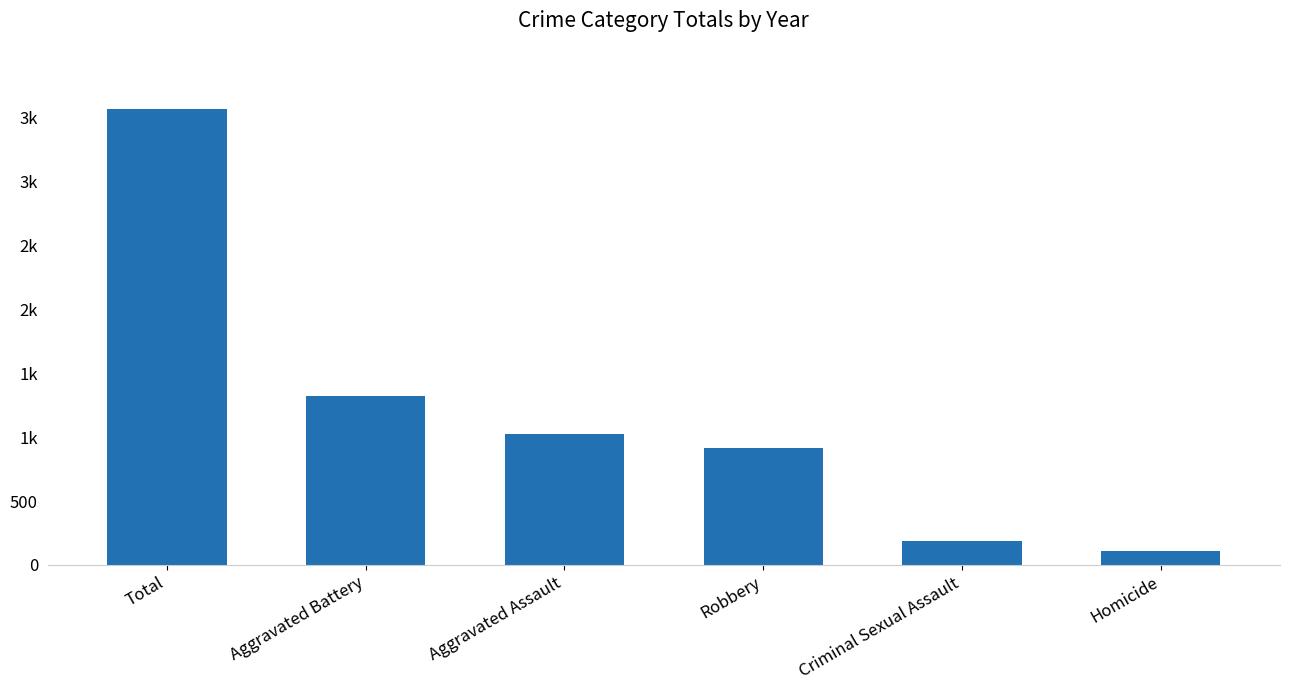

List the labels in order of value, smallest first.

Homicide, Criminal Sexual Assault, Robbery, Aggravated Assault, Aggravated Battery, Total